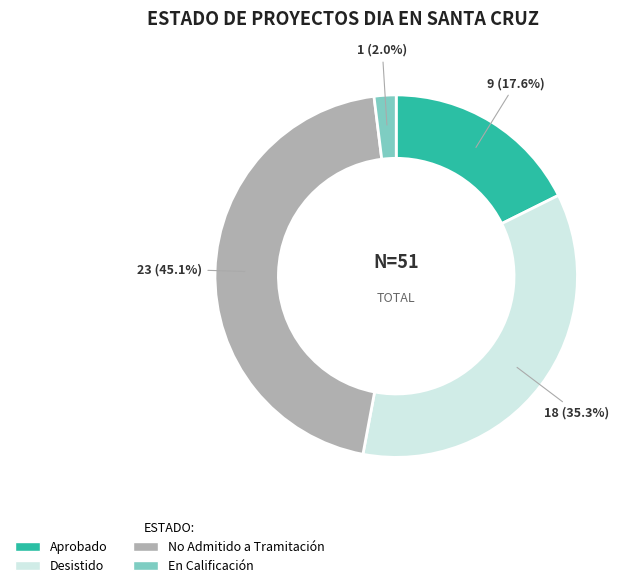

What is the ratio of the value at Desistido to the value at Aprobado?

2.0